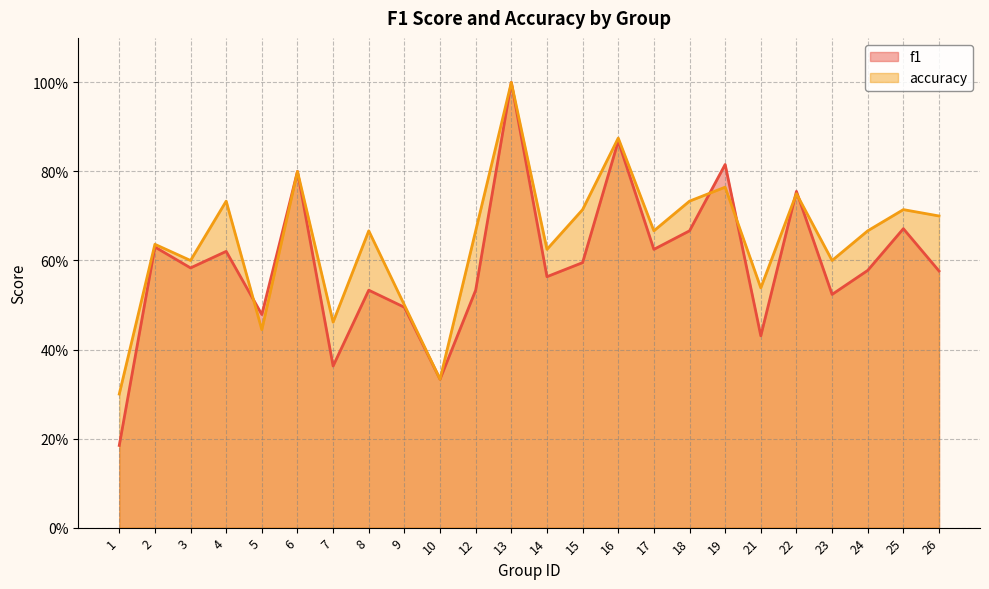

Which series has the largest total across all categories?

accuracy